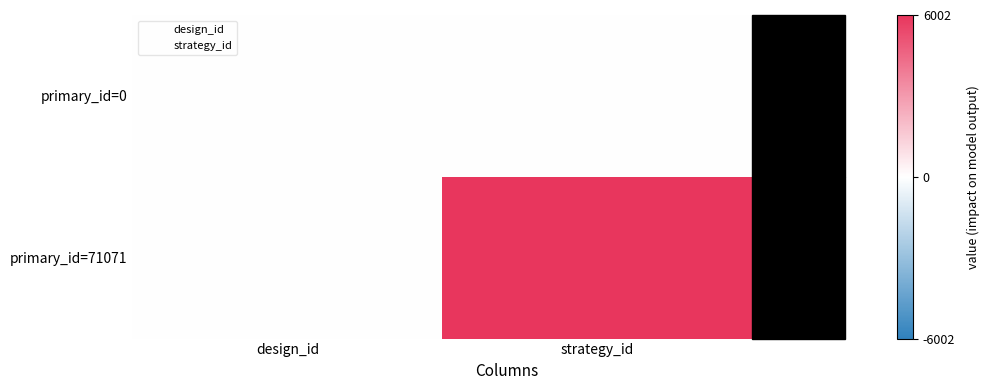

Which series has the largest total across all categories?

primary_id=71071